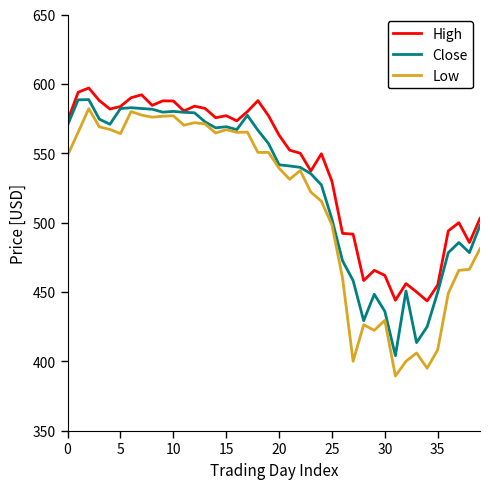

What is the maximum value shown in the chart?

597.0